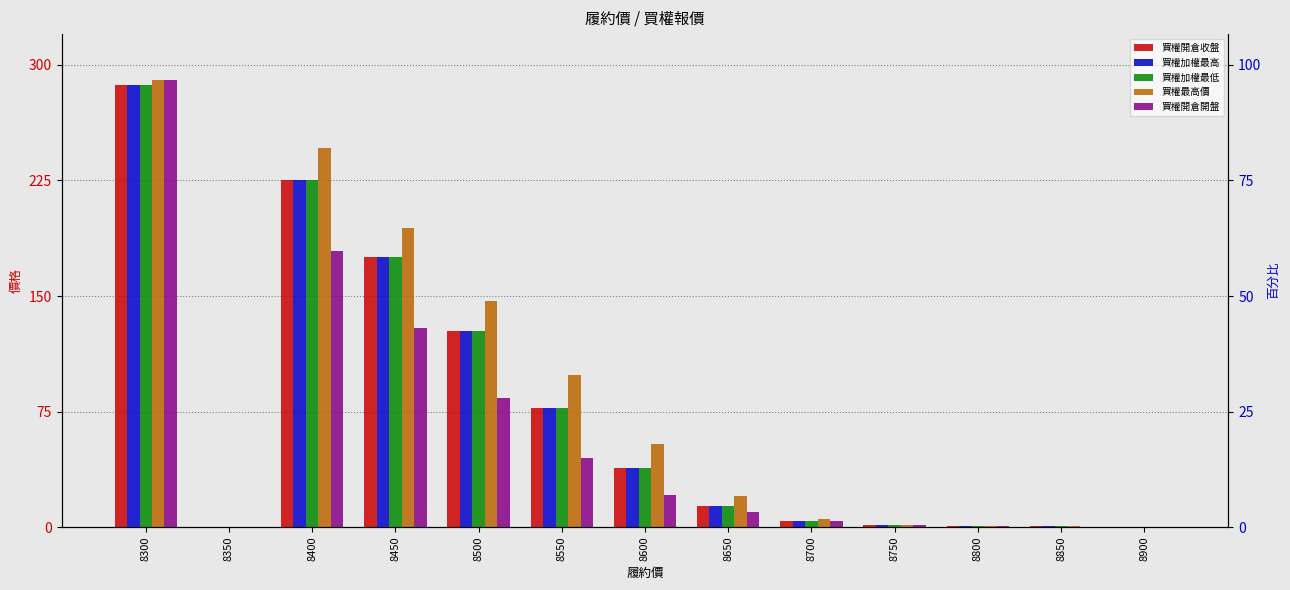

How many values in the 買權加權最高 series exceed 14?

6